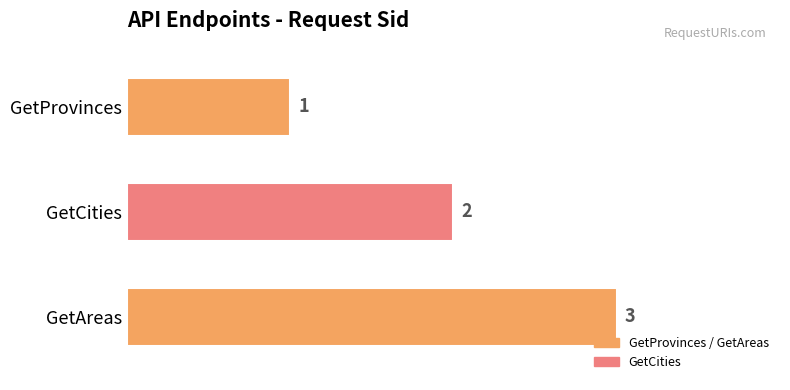

What is the change in value from GetProvinces to GetAreas?

+2